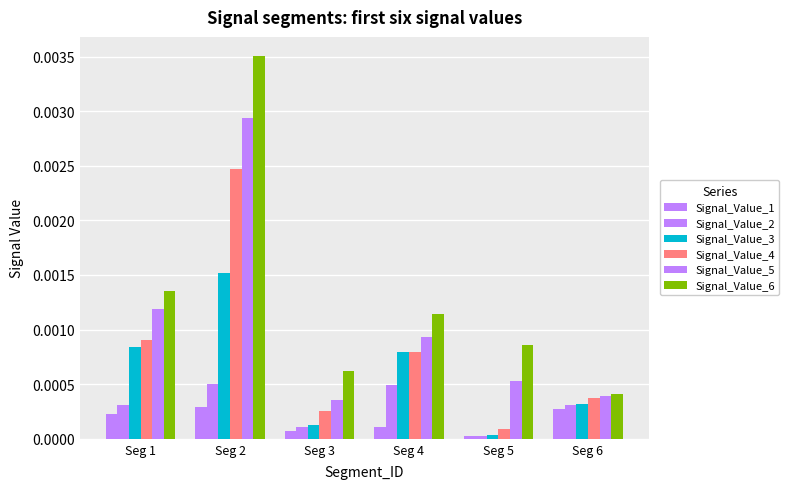

Does the chart contain stacked bars?

No